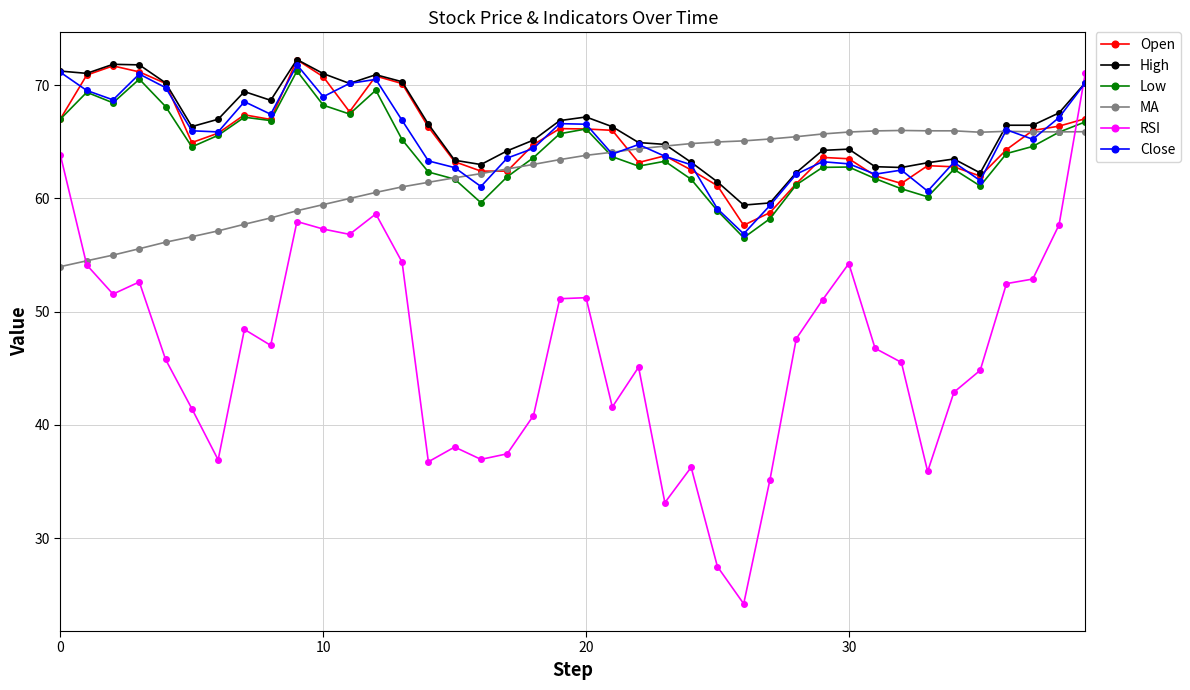

At how many categories does at least one series exceed 44?

40